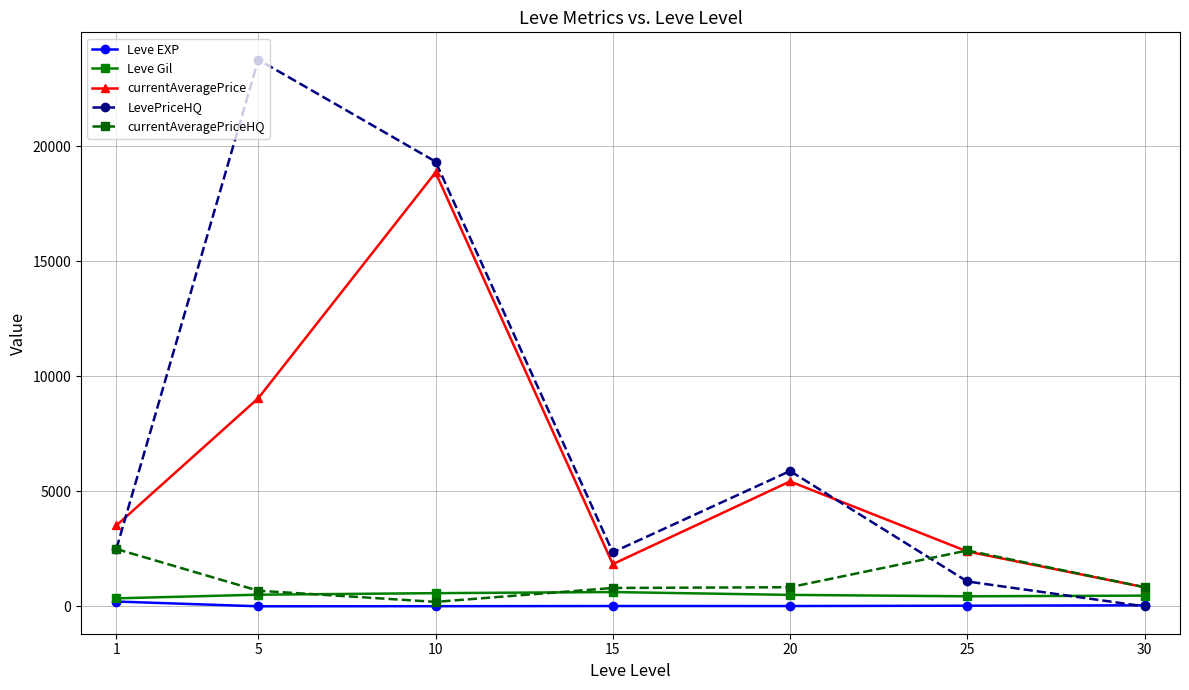

Which series has the largest total across all categories?

LevePriceHQ